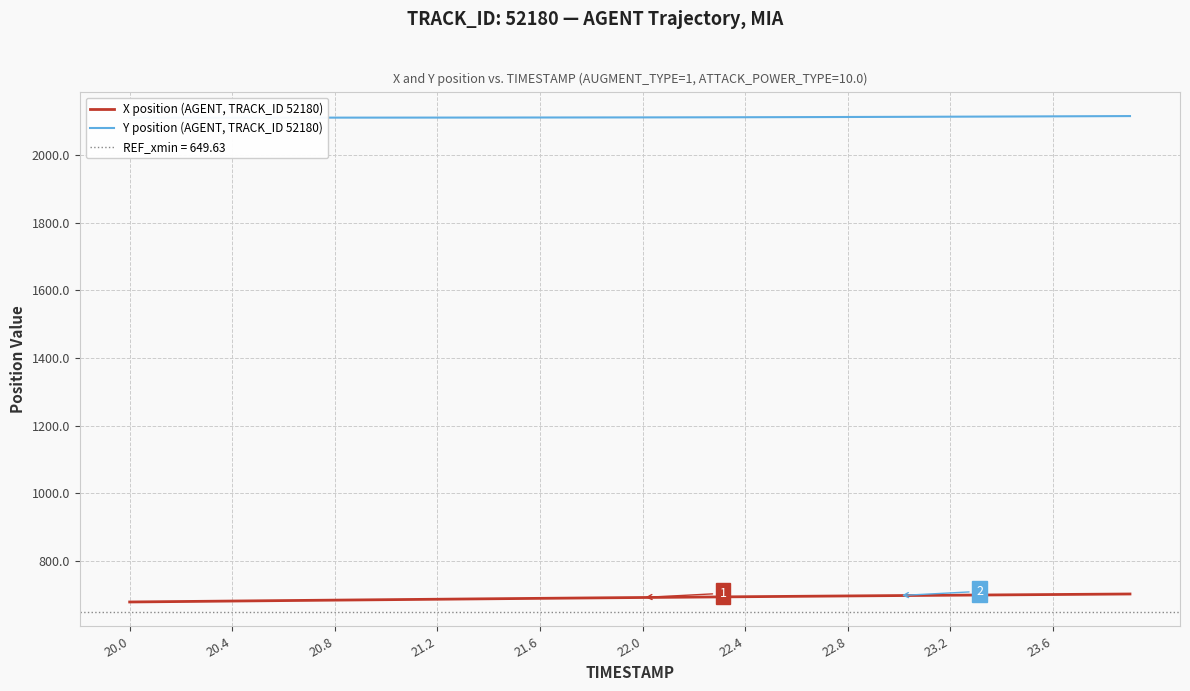

Which series has the largest range (max minus min)?

X position (AGENT, TRACK_ID 52180)